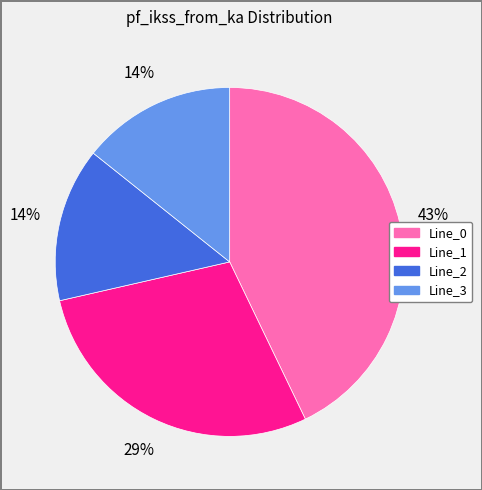

Is there any slice that represents more than half of the pie?

No